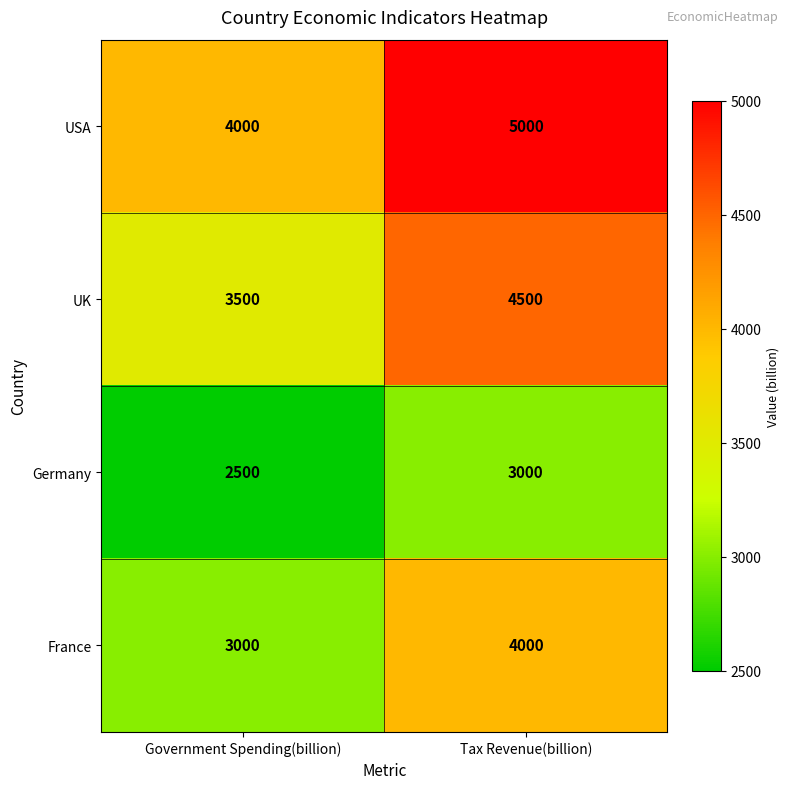

What is the spread (max minus min) of values at Tax Revenue(billion)?

2000